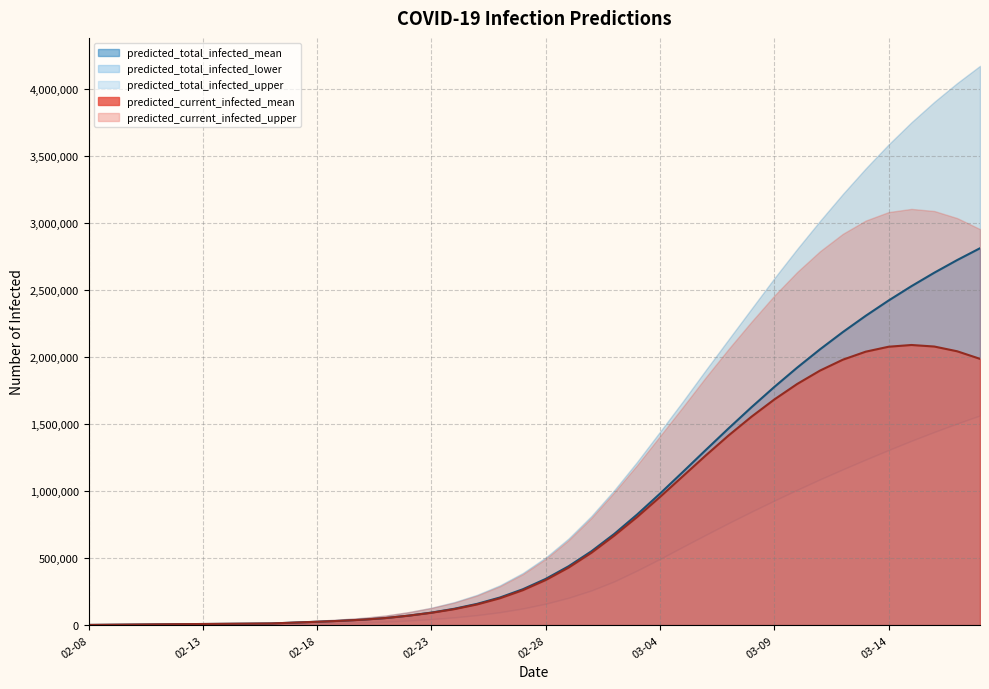

Which series has the largest range (max minus min)?

predicted_total_infected_upper